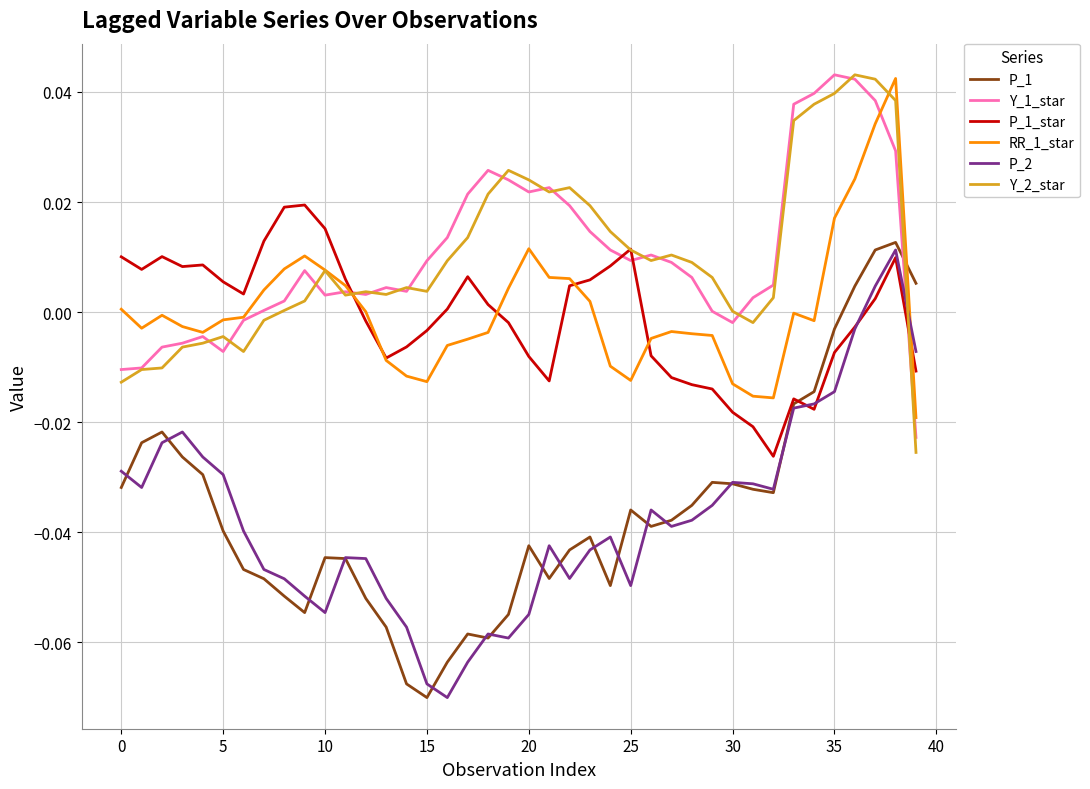

In P_1_star, how many points are higher than both neighbors (excluding endpoints)?

7